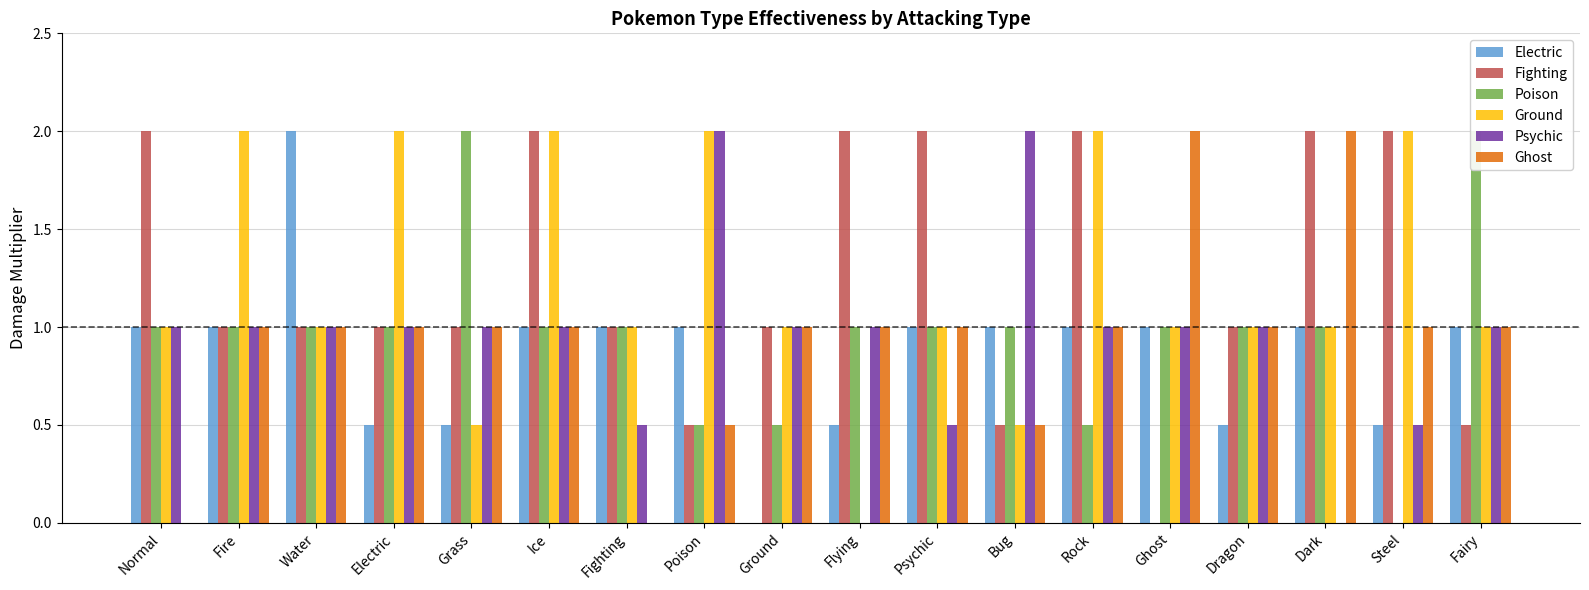

Does the chart contain stacked bars?

No